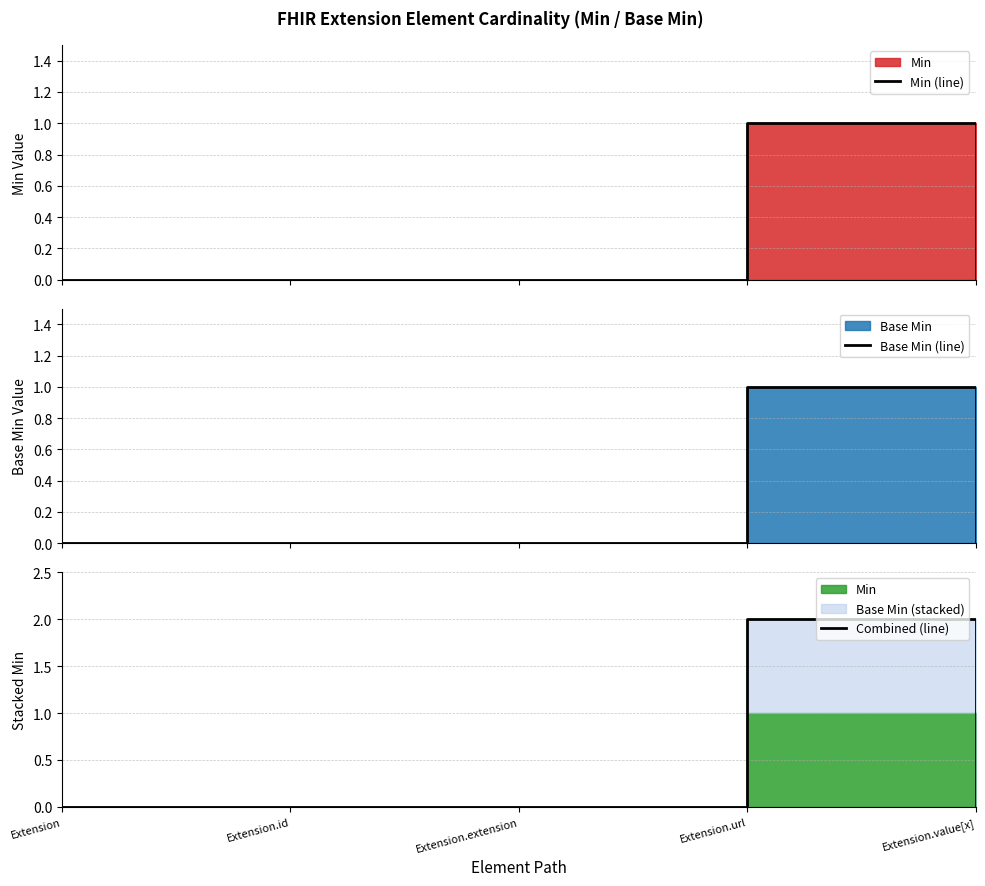

True or false: Base Min (line) and Min (line) cross at least once.

False